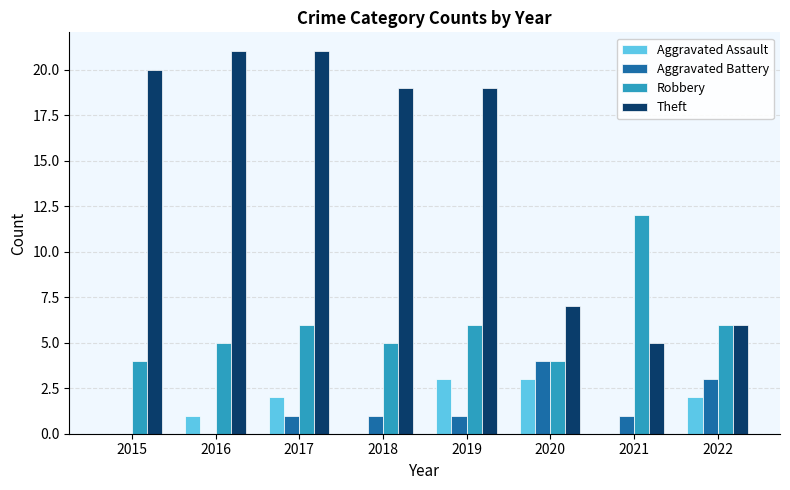

The Theft series shows 21 at 2016. True or false?

True